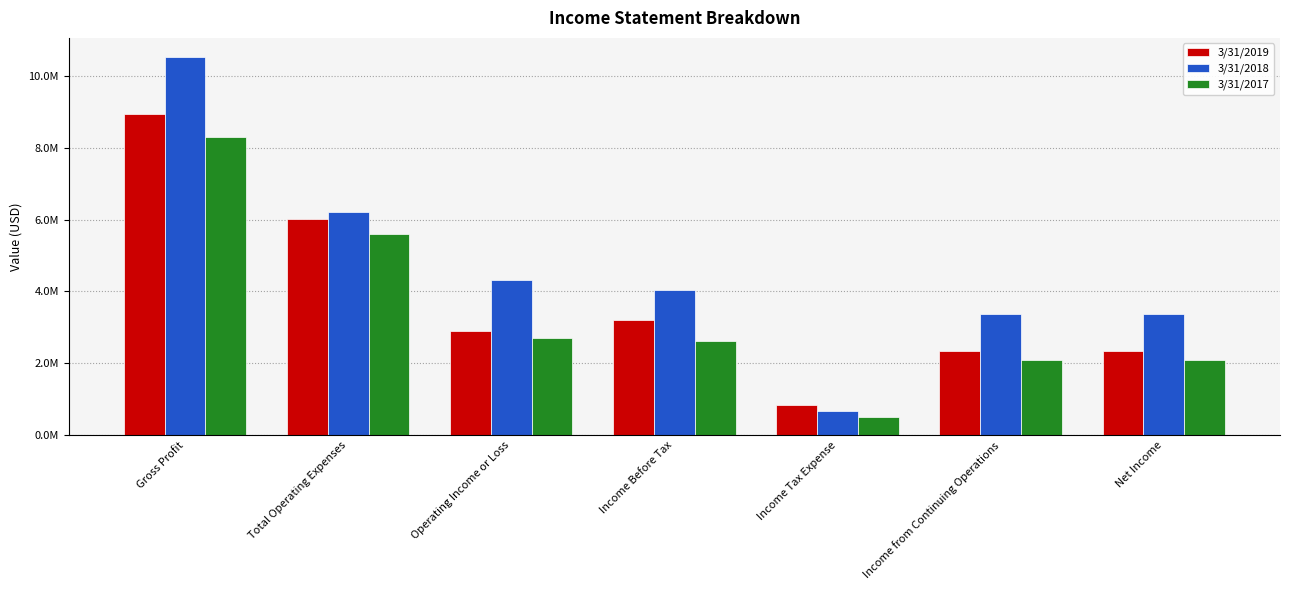

Where is 3/31/2019 nearest to the value 4886735?

Total Operating Expenses